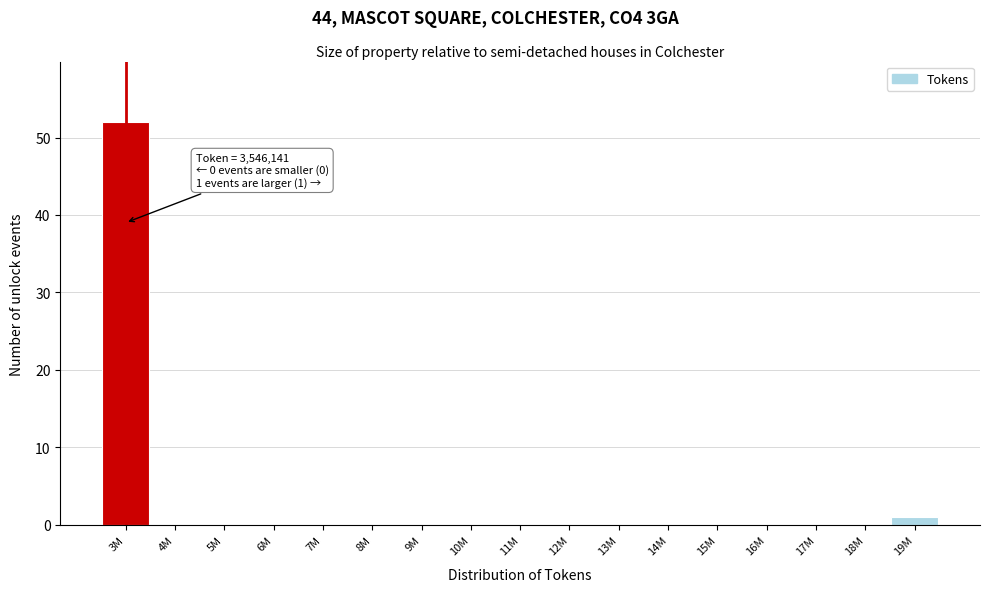

Reading left to right, what are all the values shown in this chart?

3M=52	4M=0	5M=0	6M=0	7M=0	8M=0	9M=0	10M=0	11M=0	12M=0	13M=0	14M=0	15M=0	16M=0	17M=0	18M=0	19M=1